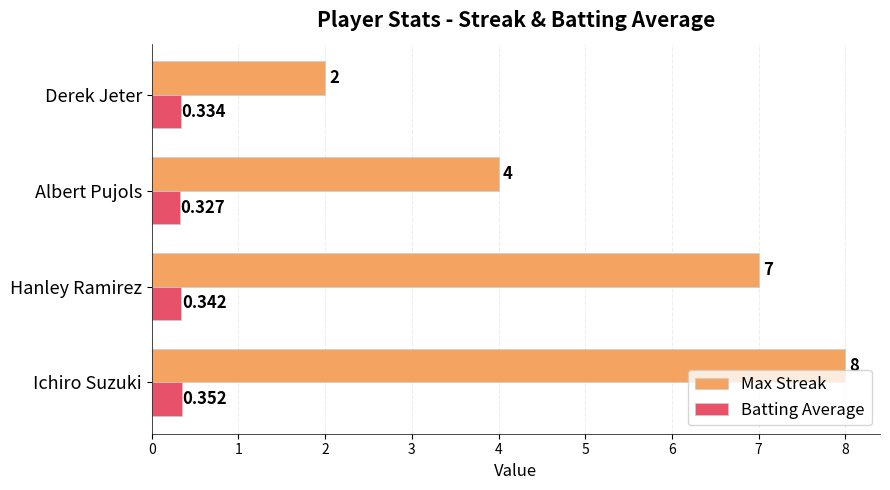

Which series changed the most between Hanley Ramirez and Albert Pujols?

Max Streak